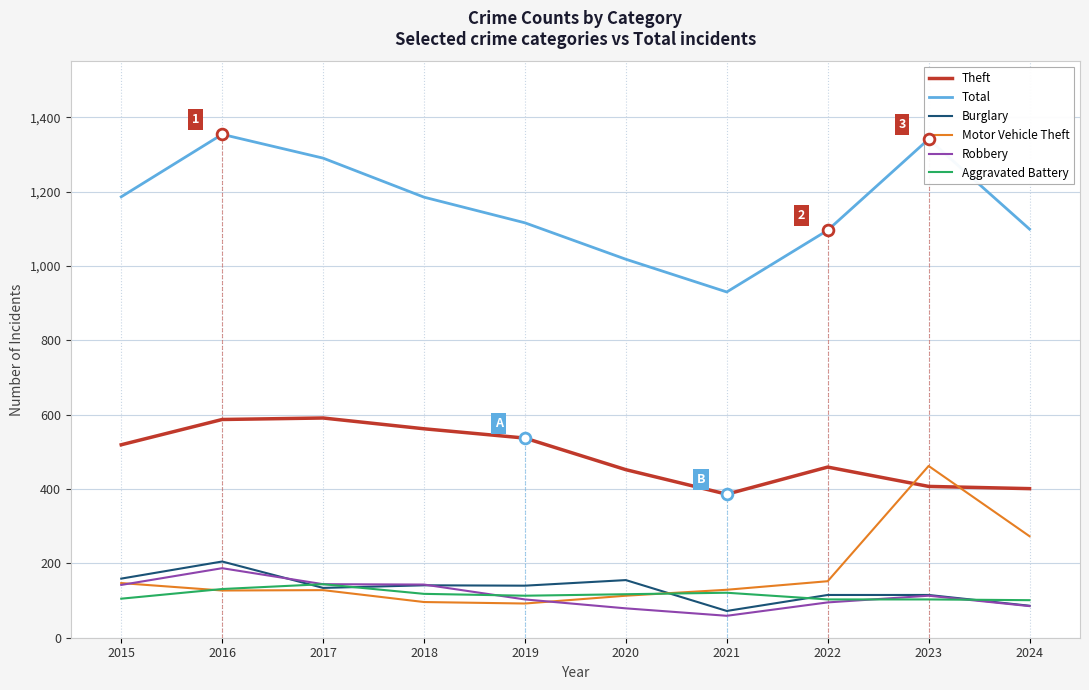

What is the difference between the highest and lowest values at 2015?

1081